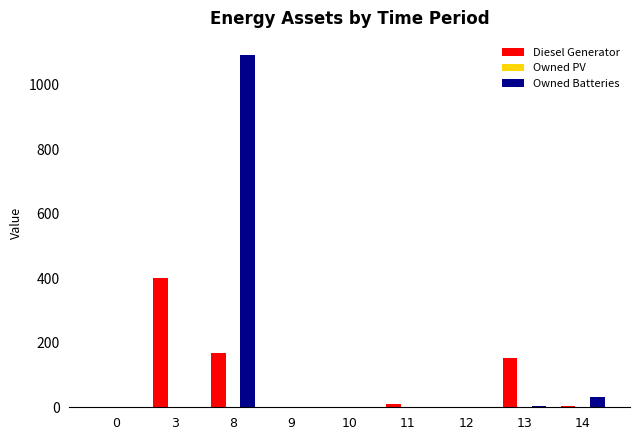

Is the value of Owned Batteries at 12 greater than the value of Diesel Generator at 8?

No